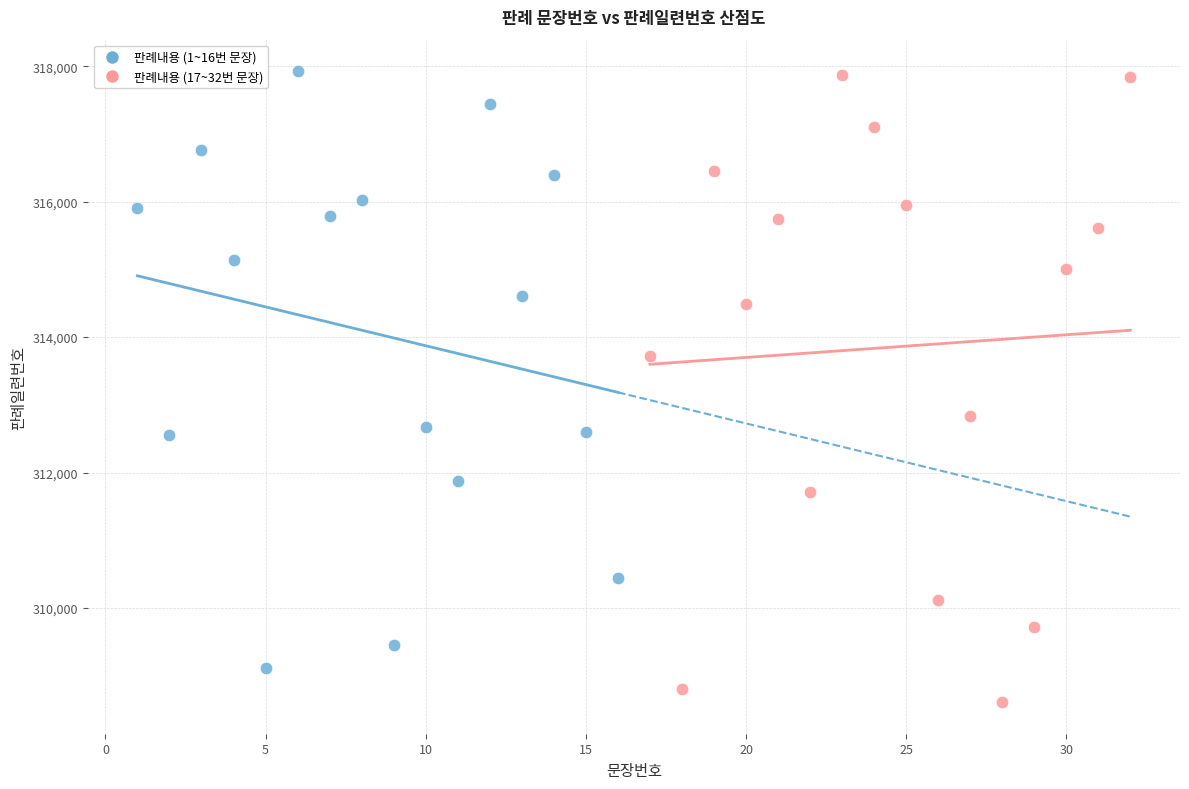

Which series has the widest spread of Y values?

판례내용 (17~32번 문장)